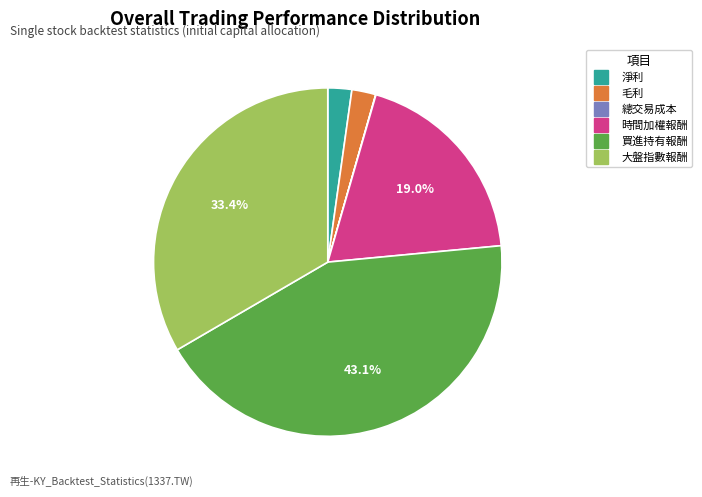

To the nearest percent, what portion does 買進持有報酬 represent?

43%